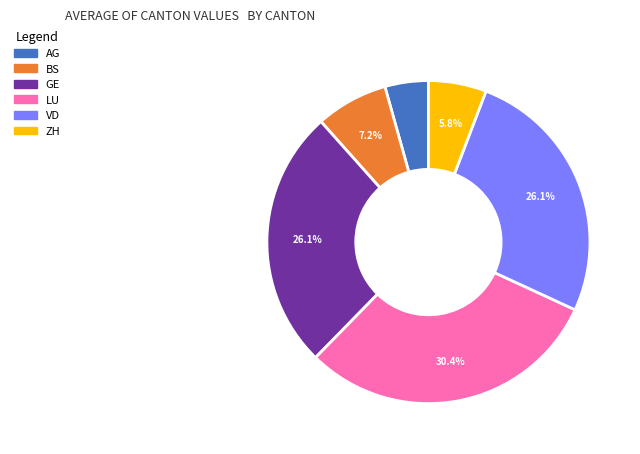

How many slices are in this pie chart?

6